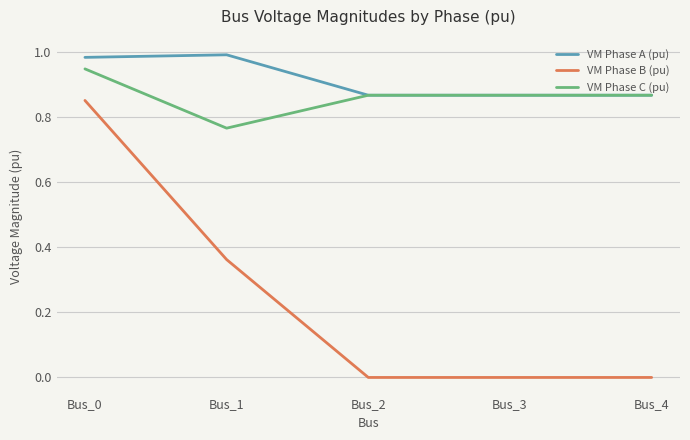

At which category is the sum across all series the highest?

Bus_0